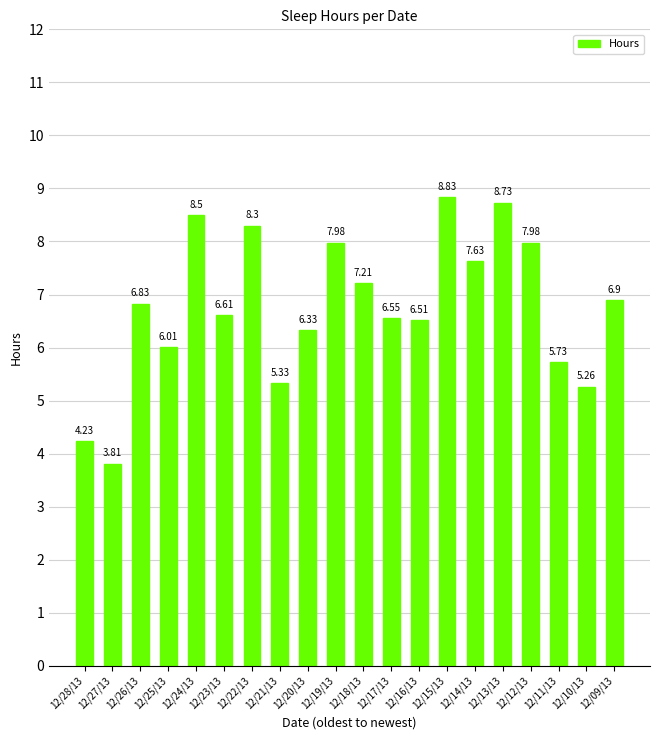

What is the difference between the values at 12/14/13 and 12/20/13?

1.3